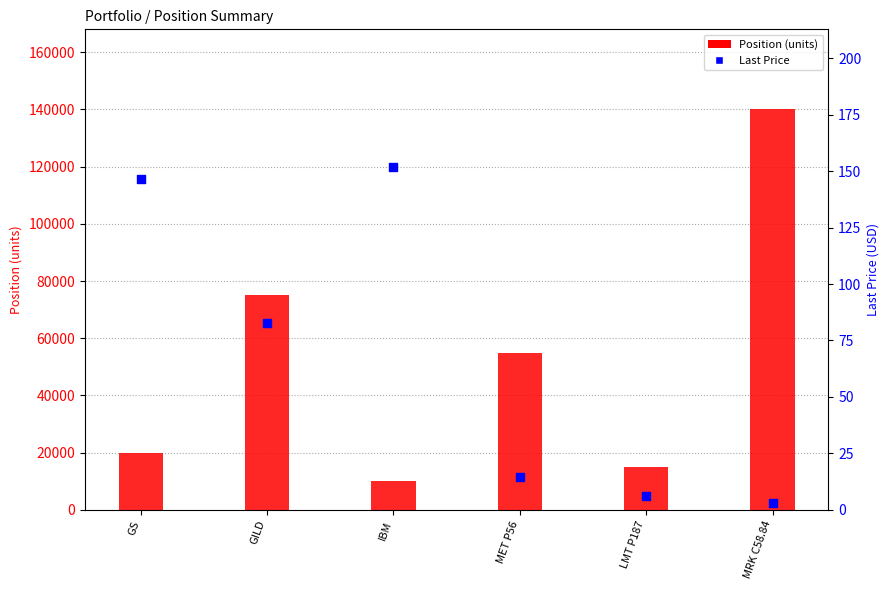

Which series reaches the minimum Y coordinate?

Last Price